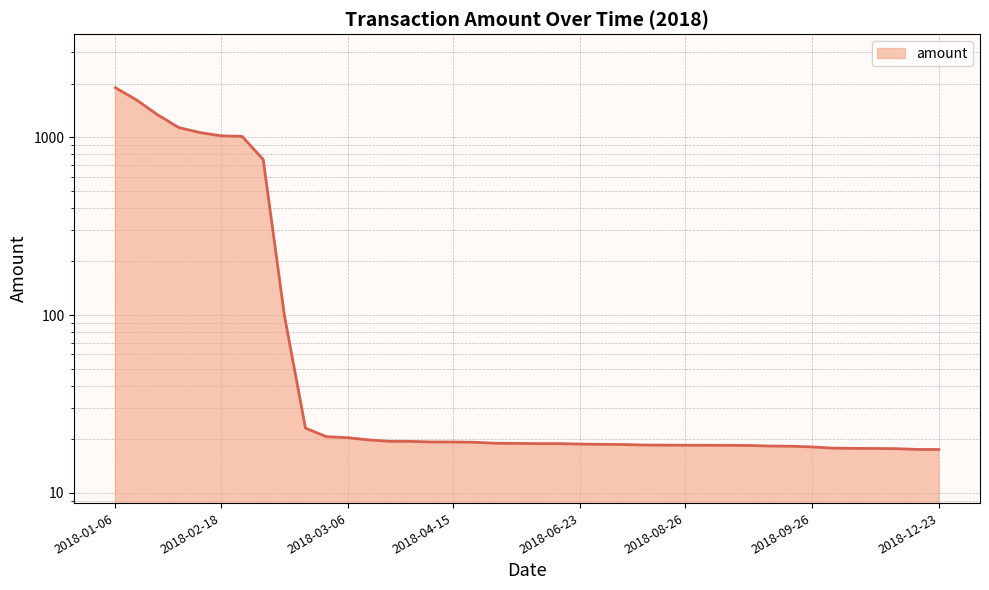

Read the value at 2018-08-28.

18.5